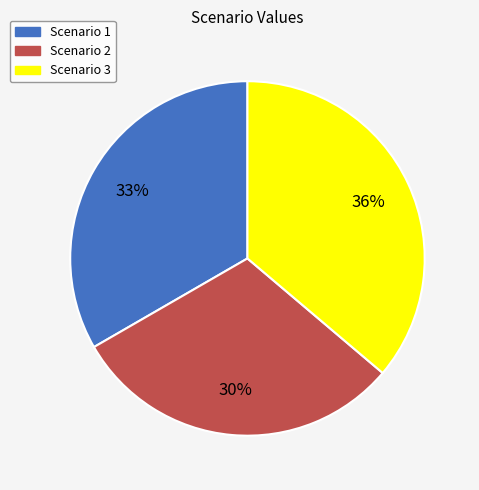

To the nearest percent, what portion does Scenario 3 represent?

36%